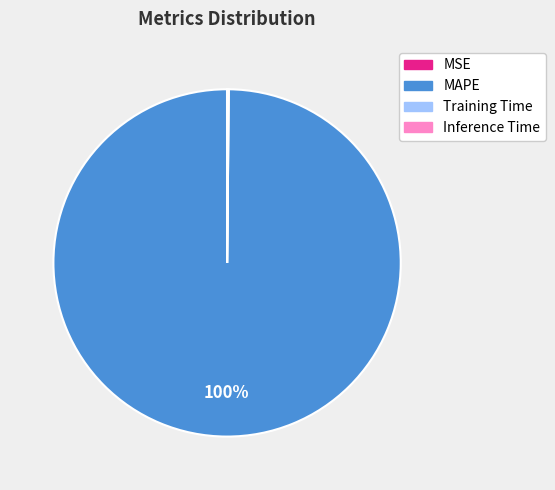

True or false: MAPE accounts for 100% of the total.

True